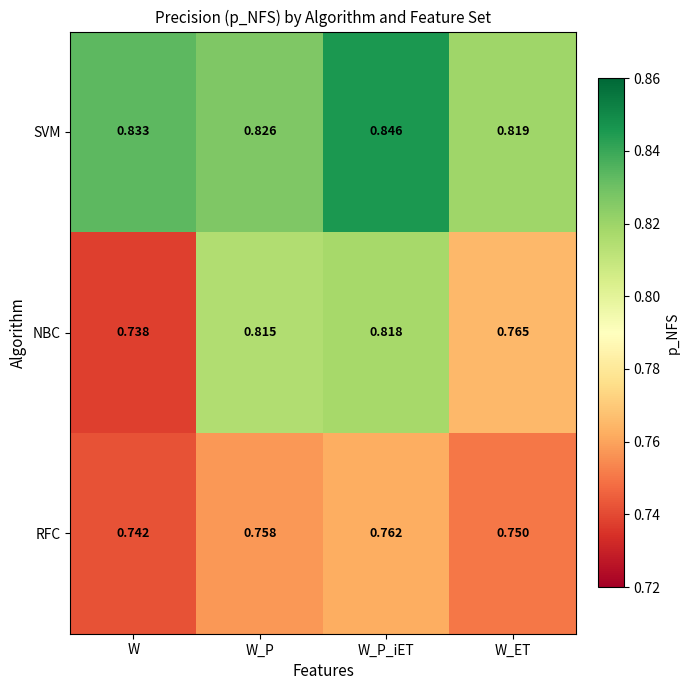

Between W and W_P_iET, which series saw the biggest shift?

NBC